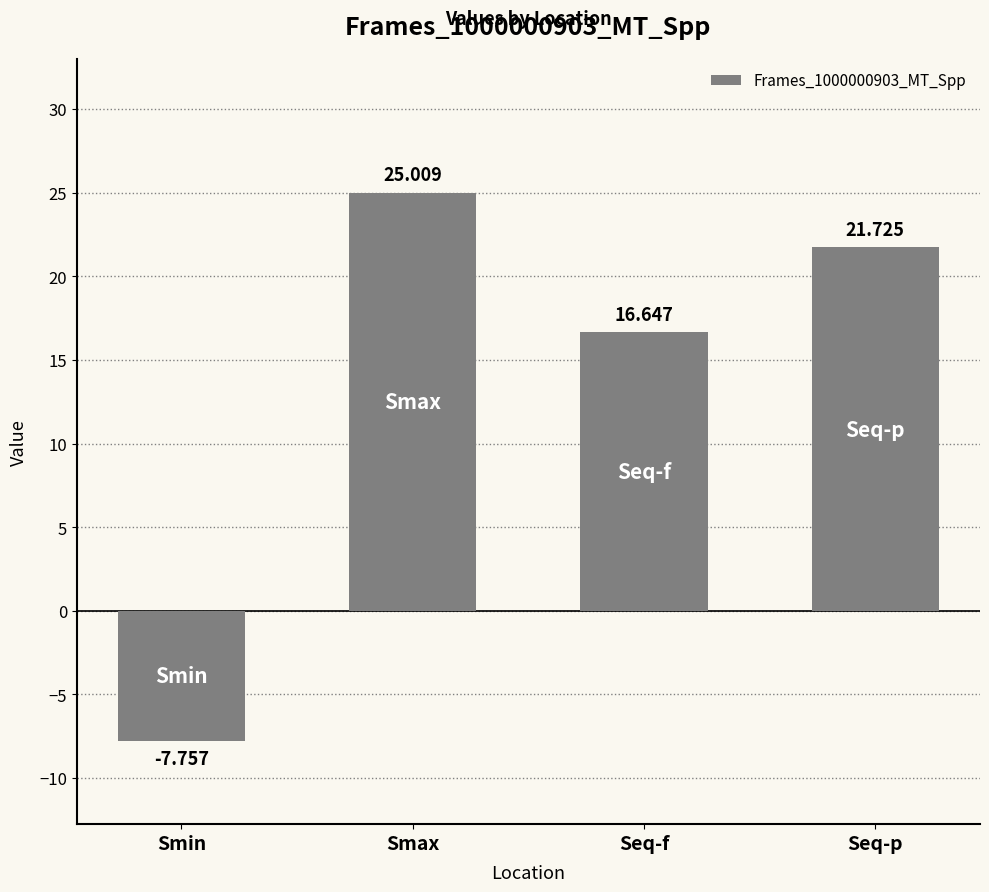

What is the label of the 1st bar from the left?

Smin